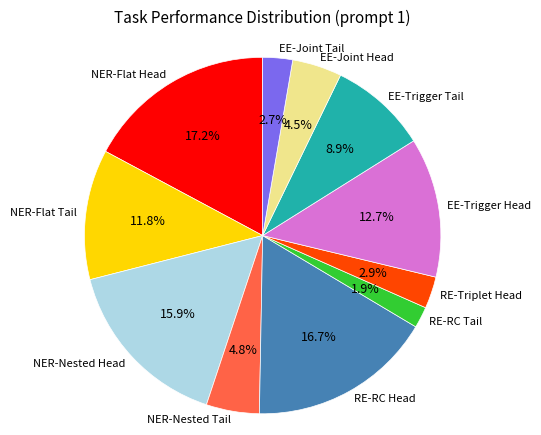

True or false: NER-Flat Head accounts for 17% of the total.

True